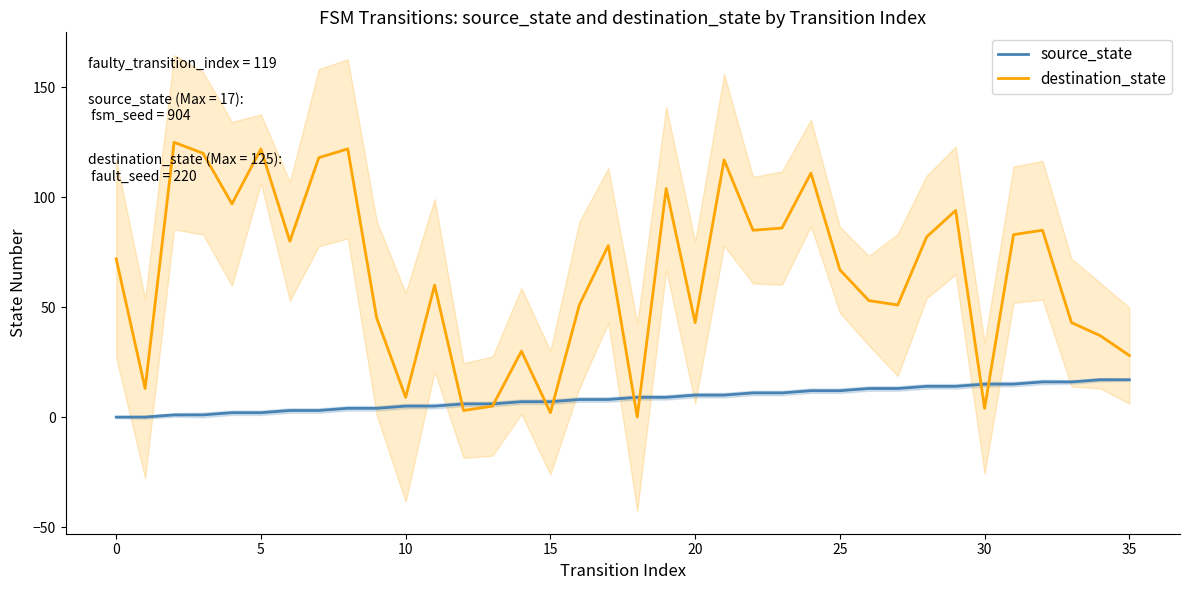

What is the difference between the destination_state values at 15 and 18?

2